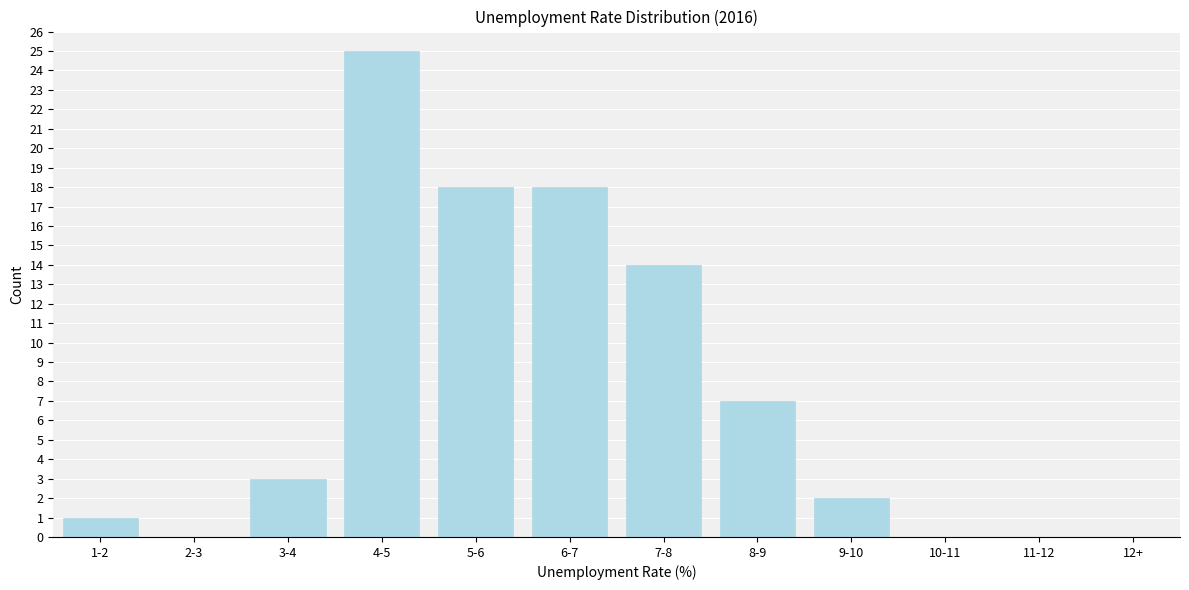

Reading left to right, transcribe all the data shown in this chart.

1-2=1	2-3=0	3-4=3	4-5=25	5-6=18	6-7=18	7-8=14	8-9=7	9-10=2	10-11=0	11-12=0	12+=0